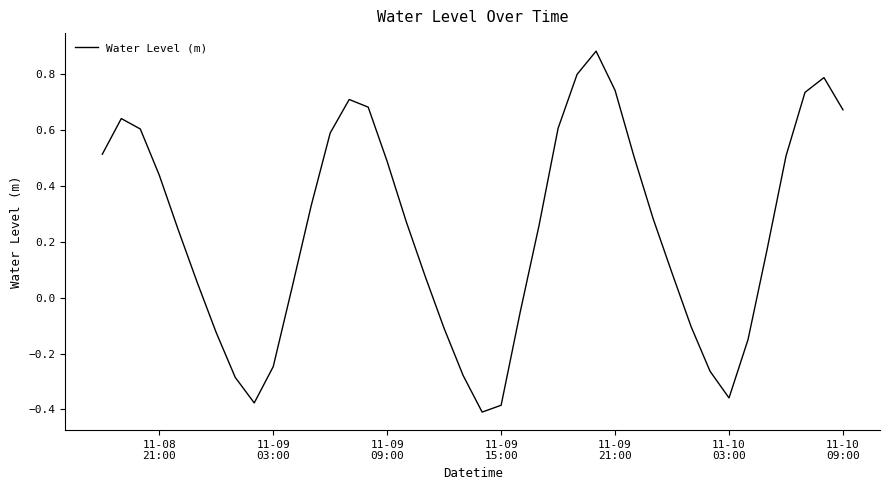

How many lines are shown in the chart?

1